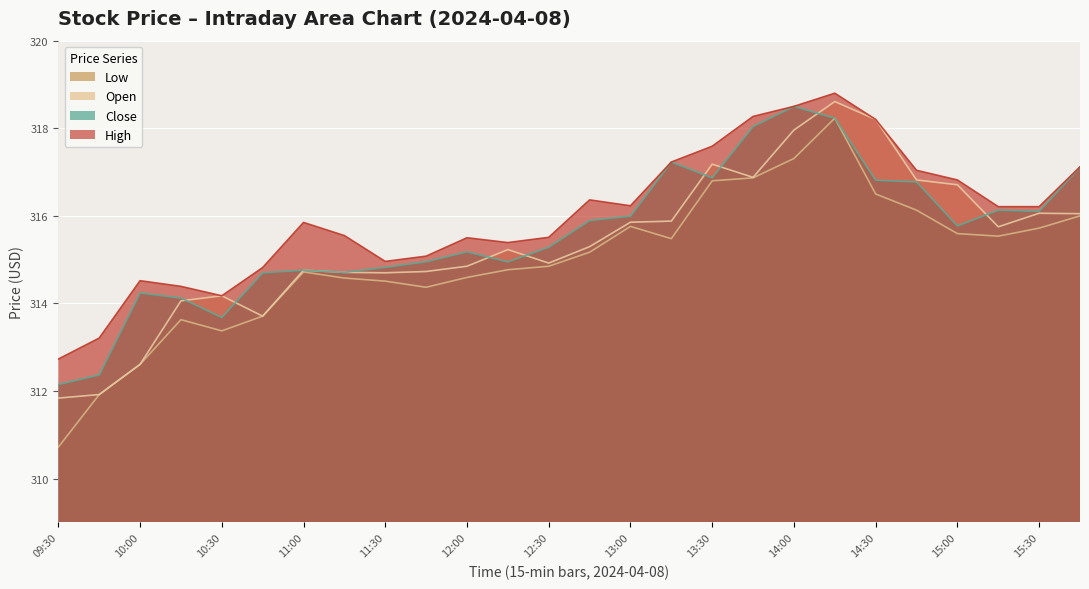

Reading right to left, transcribe all the data shown in this chart.

Low: 316.0	315.7	315.5	315.6	316.1	316.5	318.2	317.3	316.9	316.8	315.5	315.8	315.2	314.9	314.8	314.6	314.4	314.5	314.6	314.7	313.7	313.4	313.6	312.6	311.9	310.7
Open: 316.1	316.1	315.8	316.7	316.8	318.2	318.6	318.0	316.9	317.2	315.9	315.9	315.3	314.9	315.2	314.9	314.7	314.7	314.7	314.8	313.7	314.2	314.1	312.6	311.9	311.8
Close: 317.1	316.1	316.1	315.8	316.8	316.8	318.2	318.5	318.0	316.9	317.2	316.0	315.9	315.3	314.9	315.2	315.0	314.8	314.7	314.8	314.7	313.7	314.1	314.2	312.4	312.1
High: 317.1	316.2	316.2	316.8	317.0	318.2	318.8	318.5	318.3	317.6	317.2	316.2	316.4	315.5	315.4	315.5	315.1	315.0	315.6	315.9	314.8	314.2	314.4	314.5	313.2	312.7